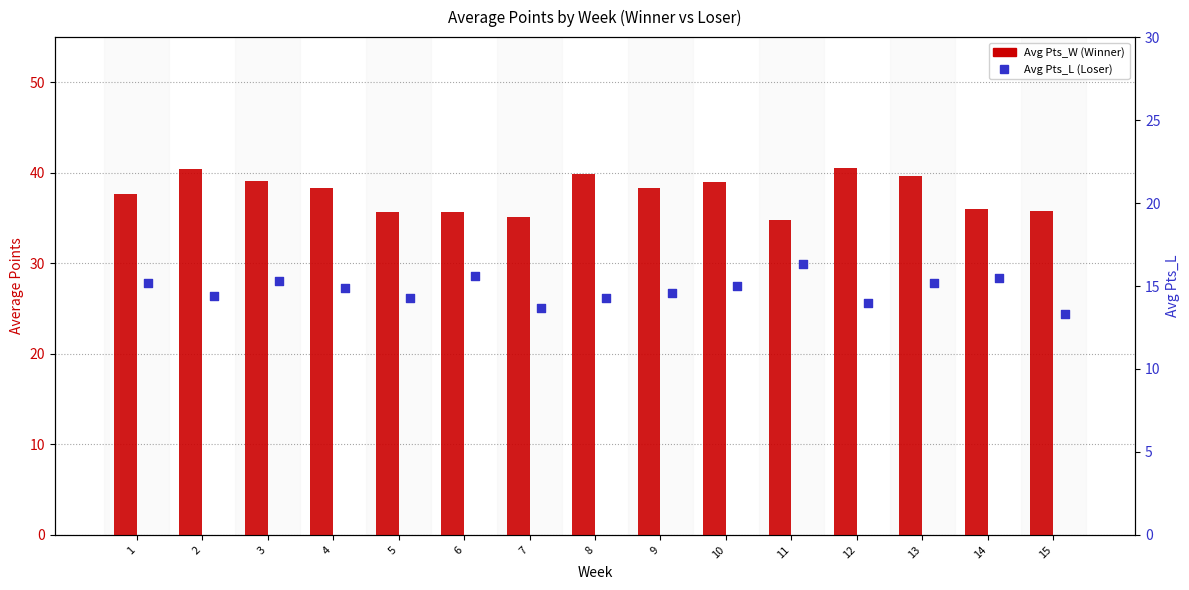

At how many categories does at least one series exceed 25?

15